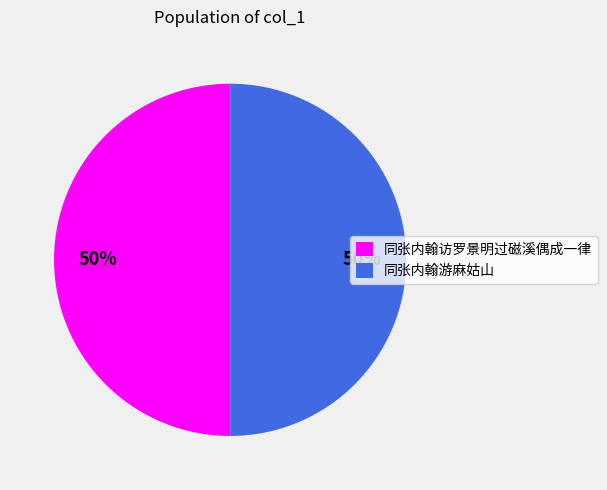

Is it true that 同张内翰访罗景明过磁溪偶成一律 is 40% of the pie?

False